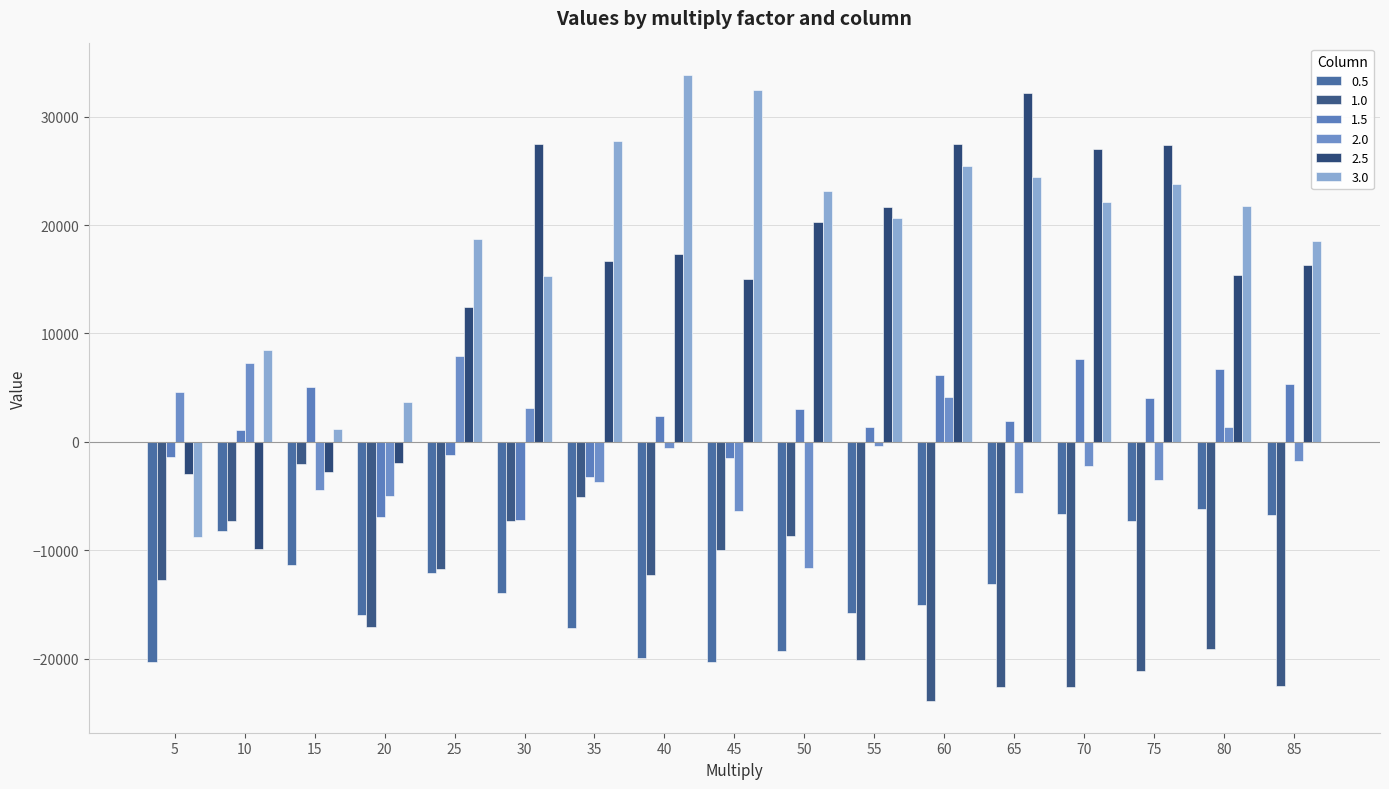

How many values in 1.5 are below zero?

6